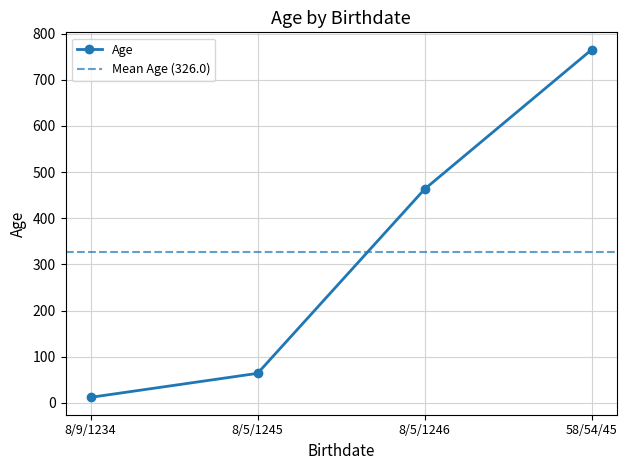

Is it true that the value at 58/54/45 is 765?

True